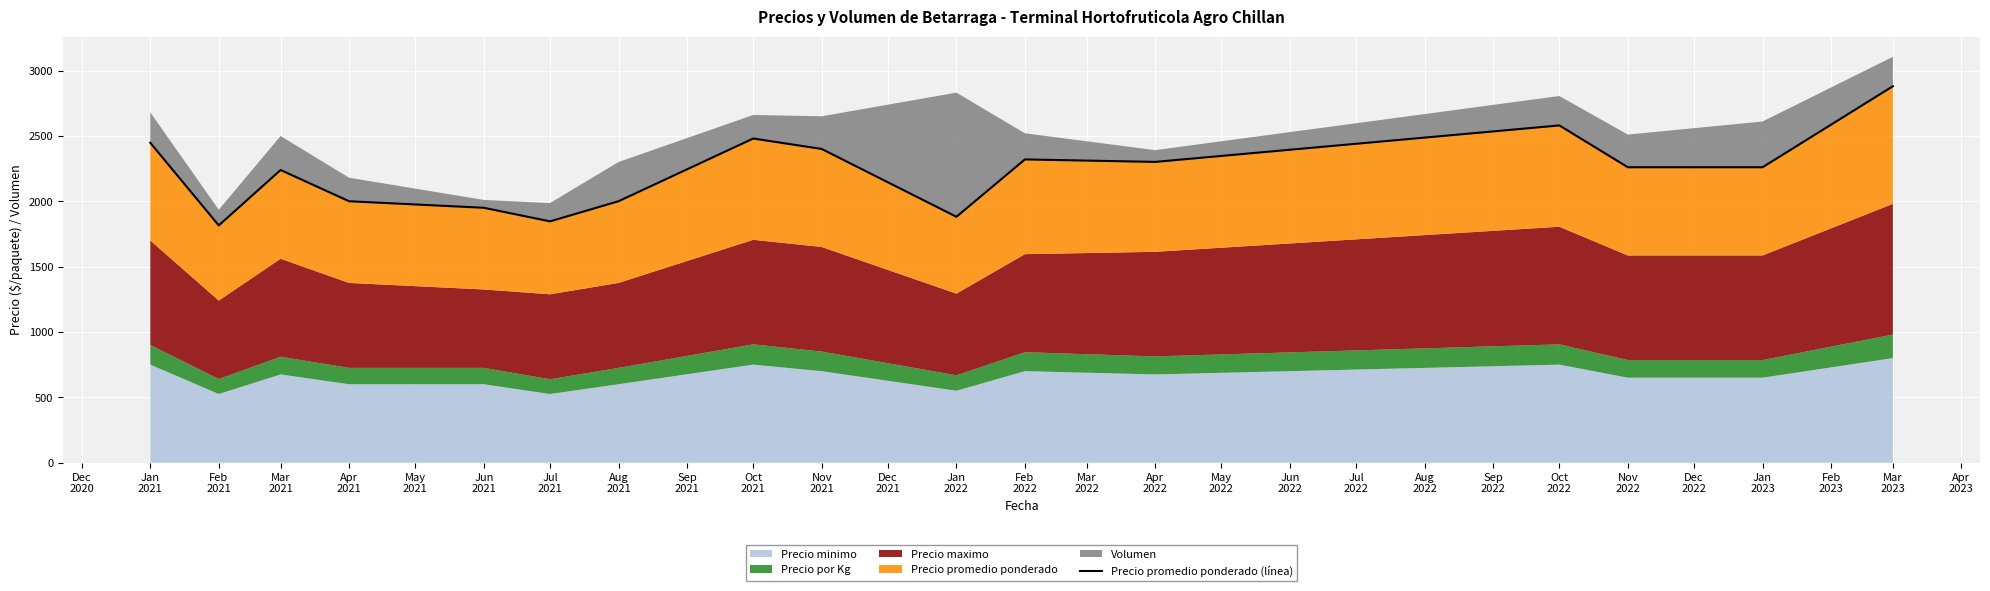

How many categories are shown in the chart?

16